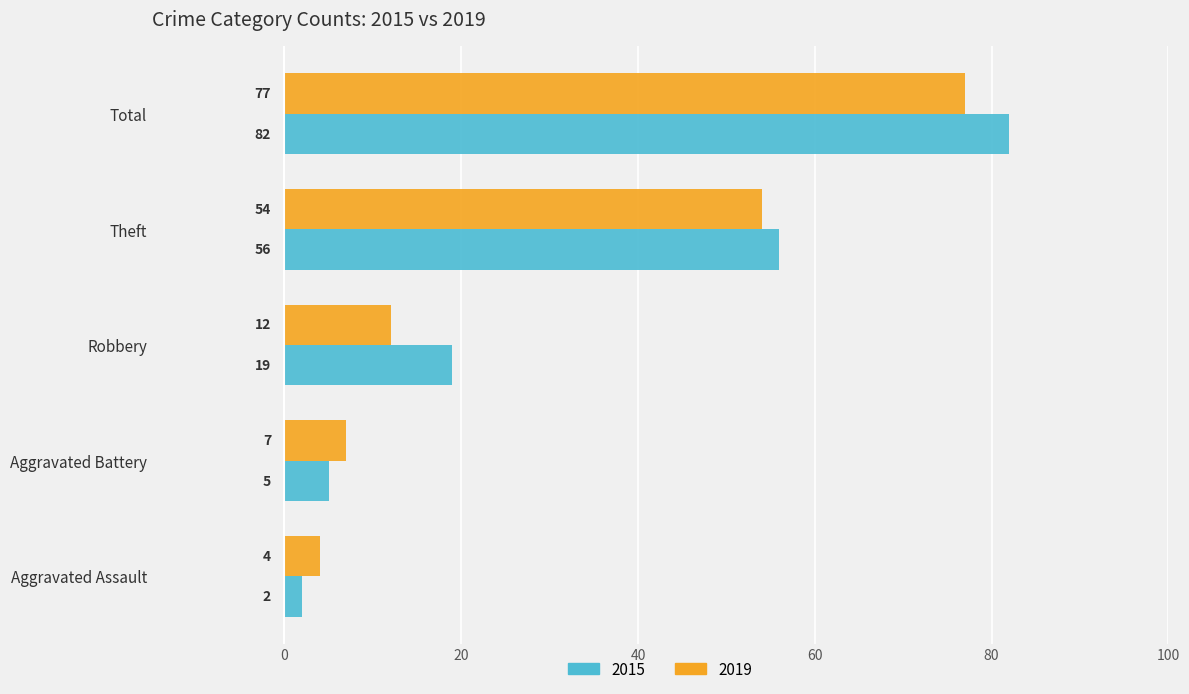

Which series has the largest range (max minus min)?

2015